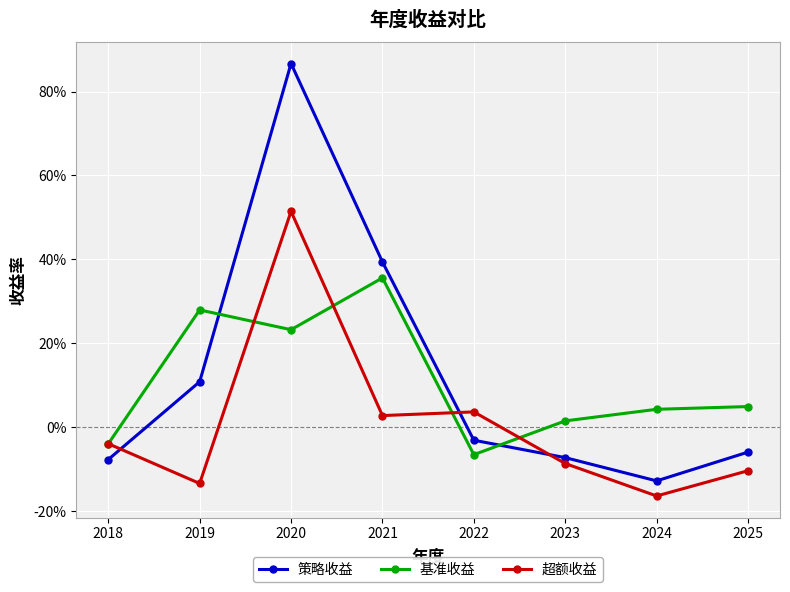

Is this an area chart (filled region under the line)?

No